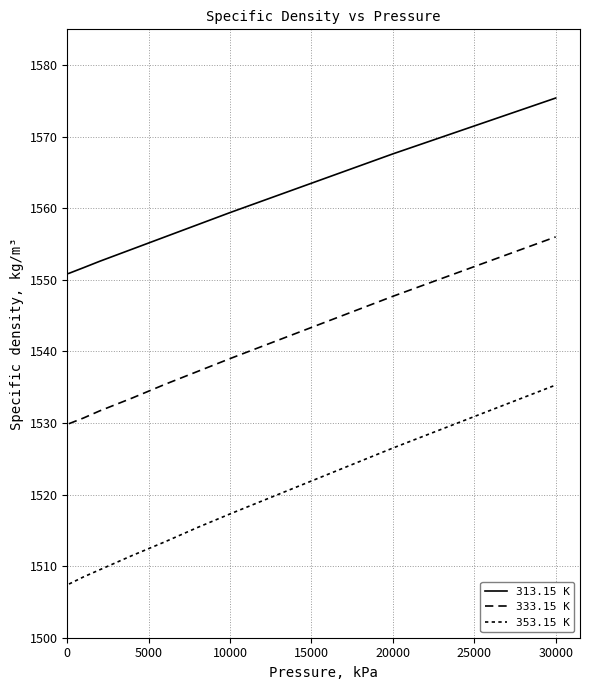

How many lines are shown in the chart?

3